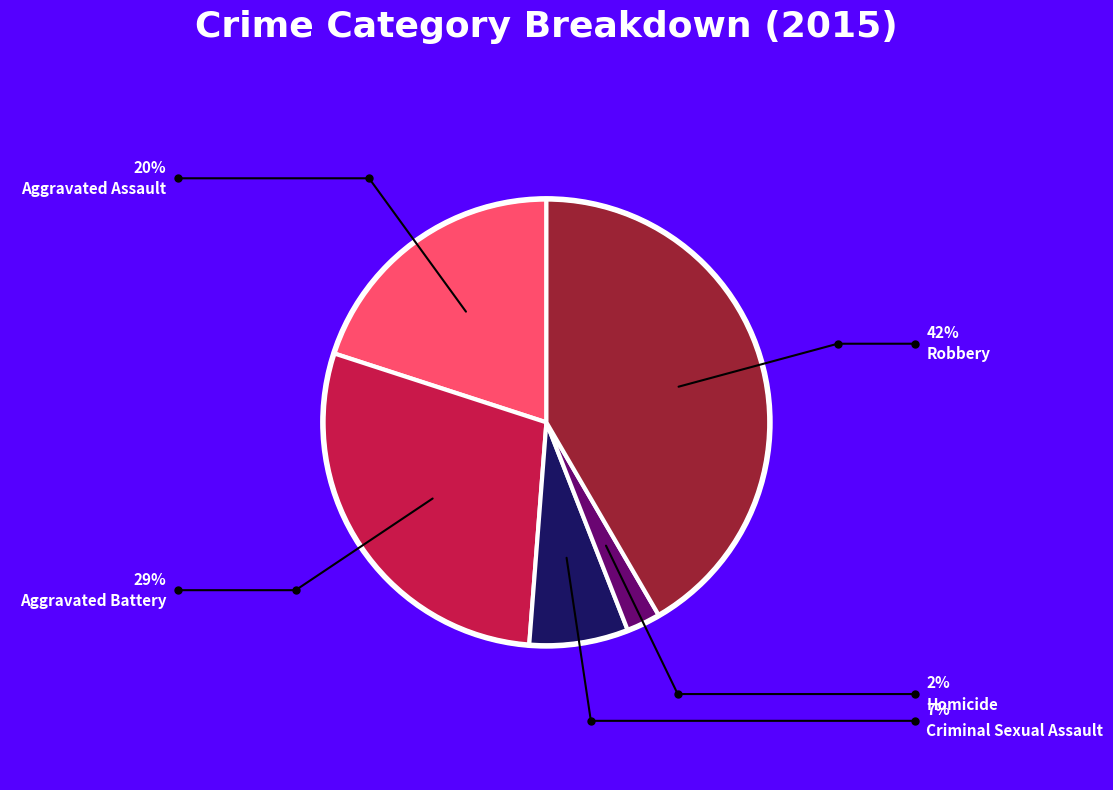

Does any single category account for the majority?

No